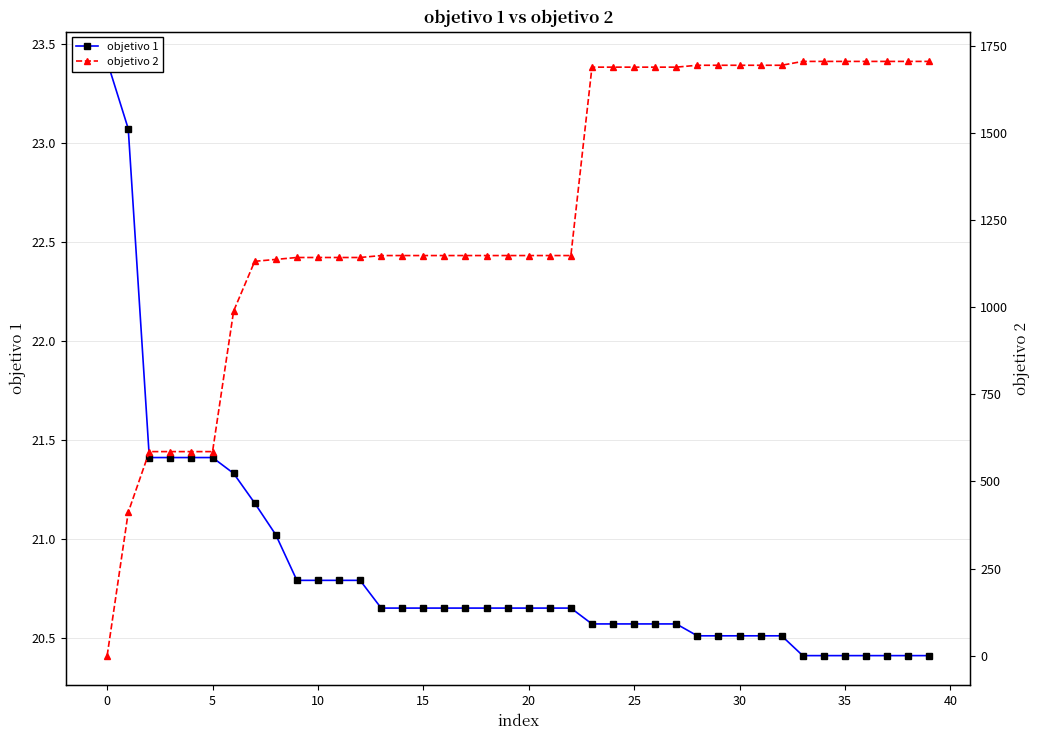

True or false: objetivo 1 has more than 0 interior local peaks.

False